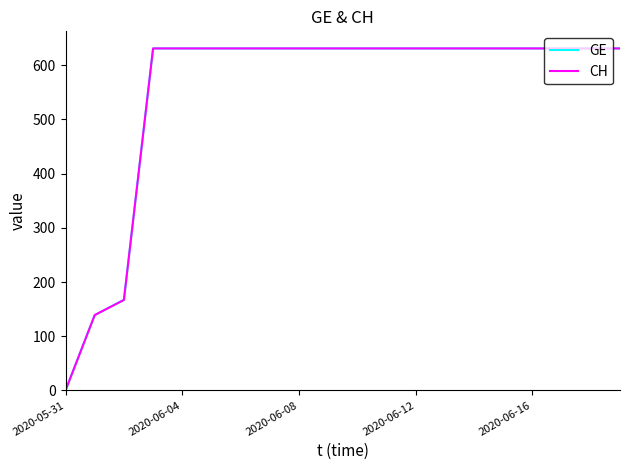

List the series in order of their peak value, highest first.

GE, CH